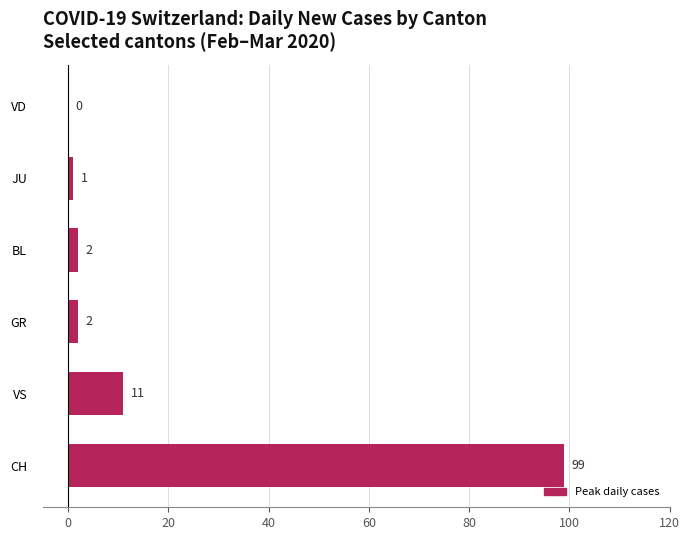

What is the change in value from VS to VD?

-11